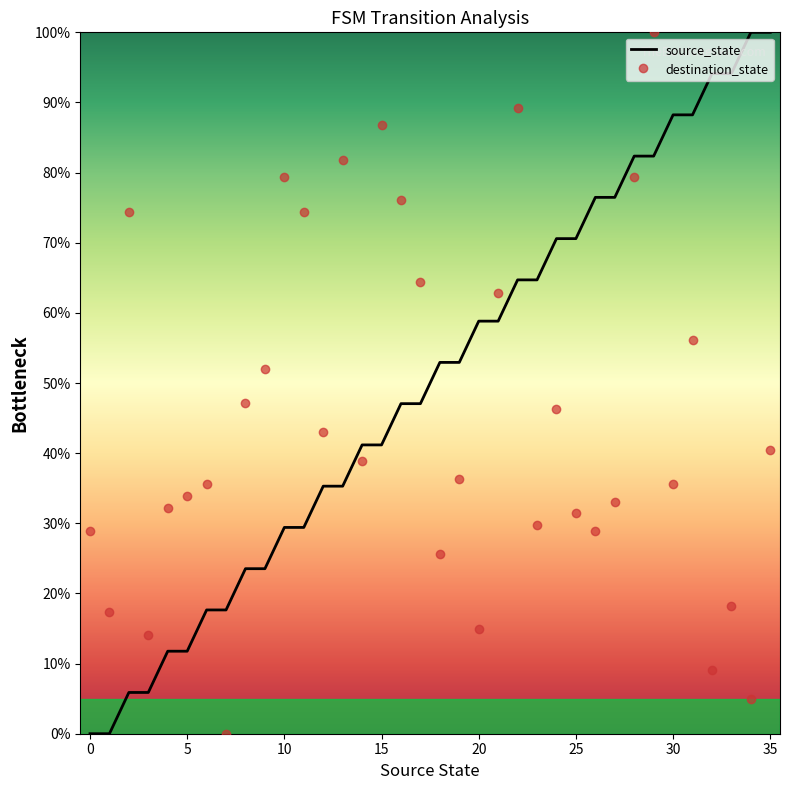

Which series ends up on top after the final intersection of source_state and destination_state?

source_state